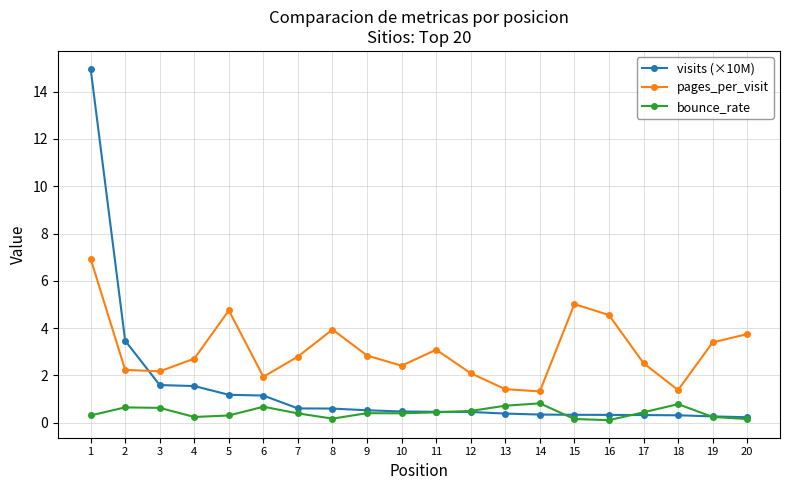

What is the difference between the maximum and second lowest values in the bounce_rate series?

0.7